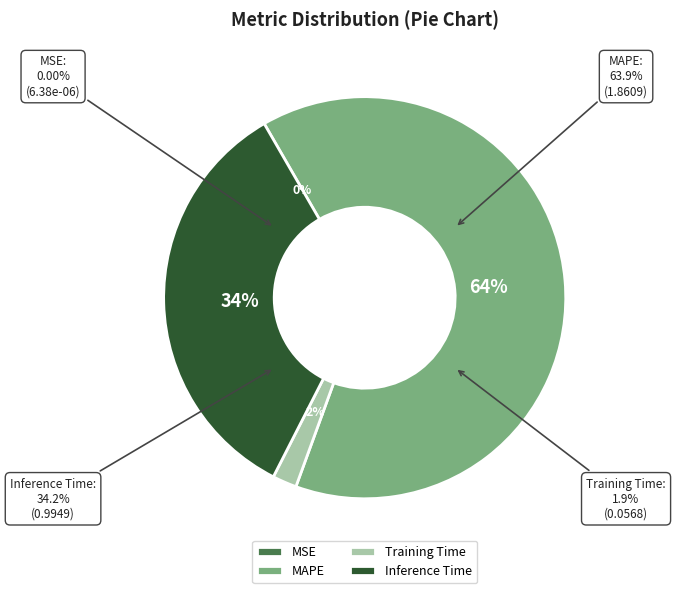

To the nearest percent, what is the average slice percentage?

25%